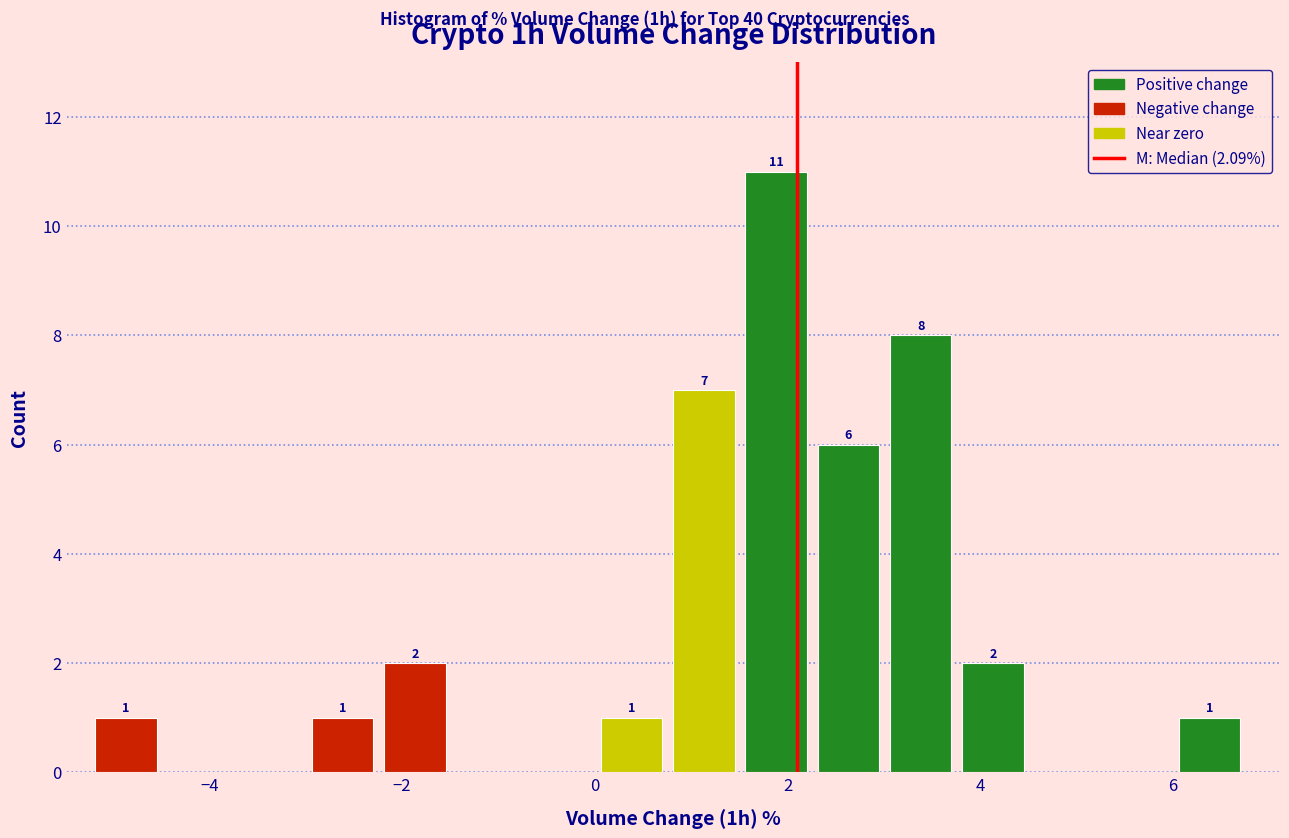

Around what value on the x-axis is the tallest bar? Give the approximate position of its centre, as read against the axis.

1.8